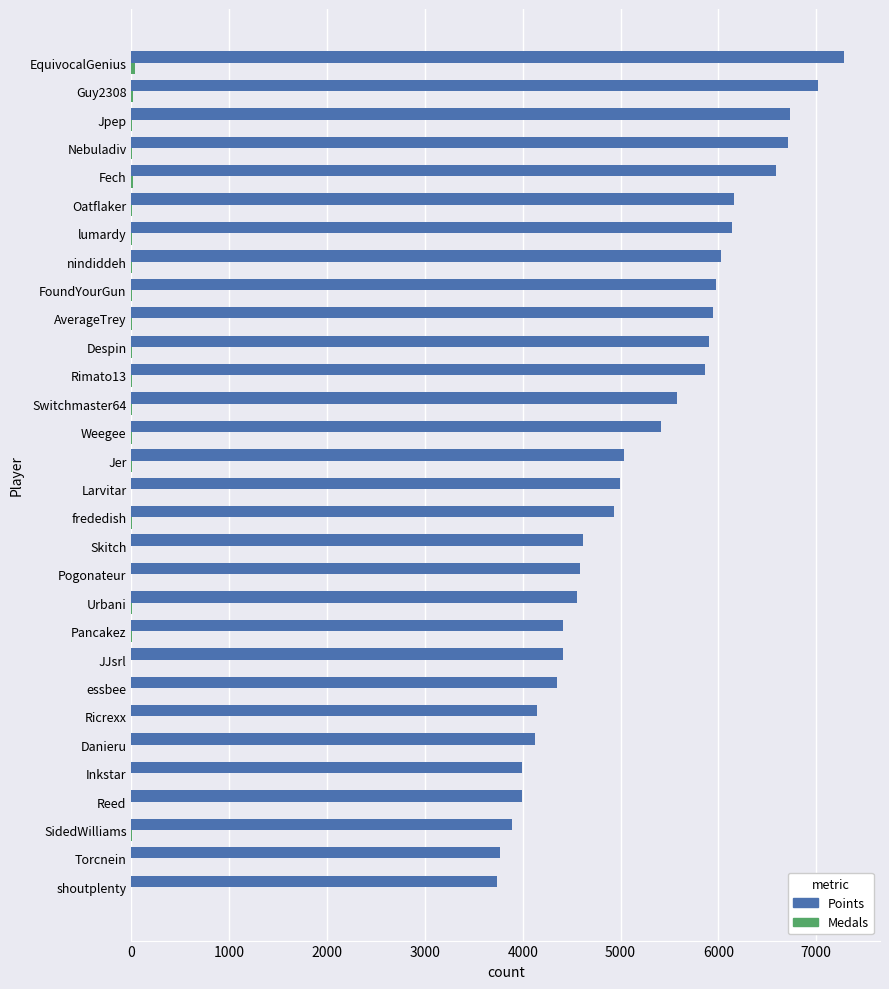

What is the sum of all Points values?

156910